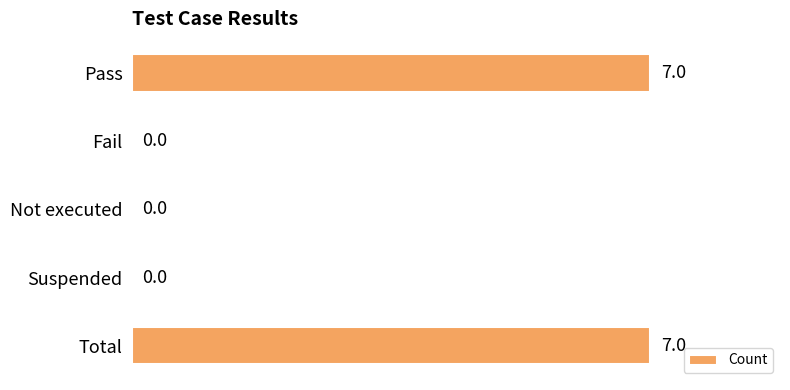

Are the bars grouped side by side (vs. stacked)?

No